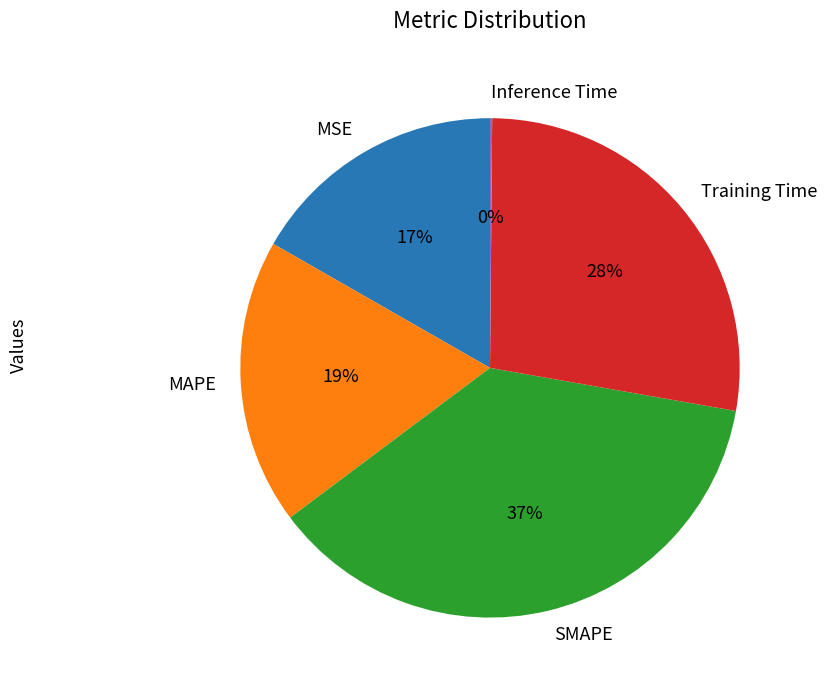

Is there a majority slice in this chart?

No